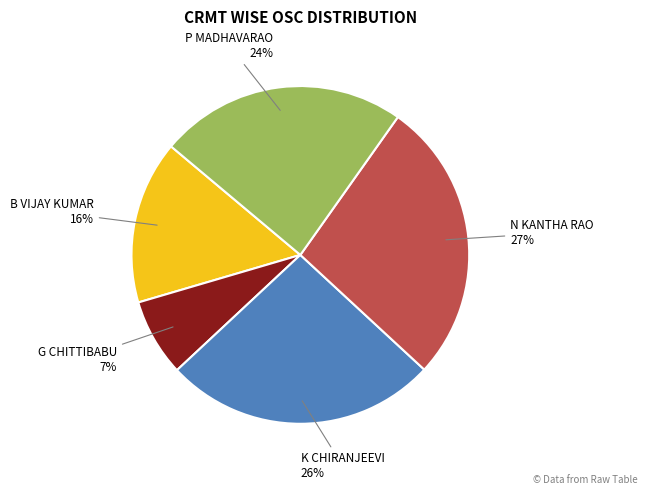

Which slice is the smallest?

G CHITTIBABU